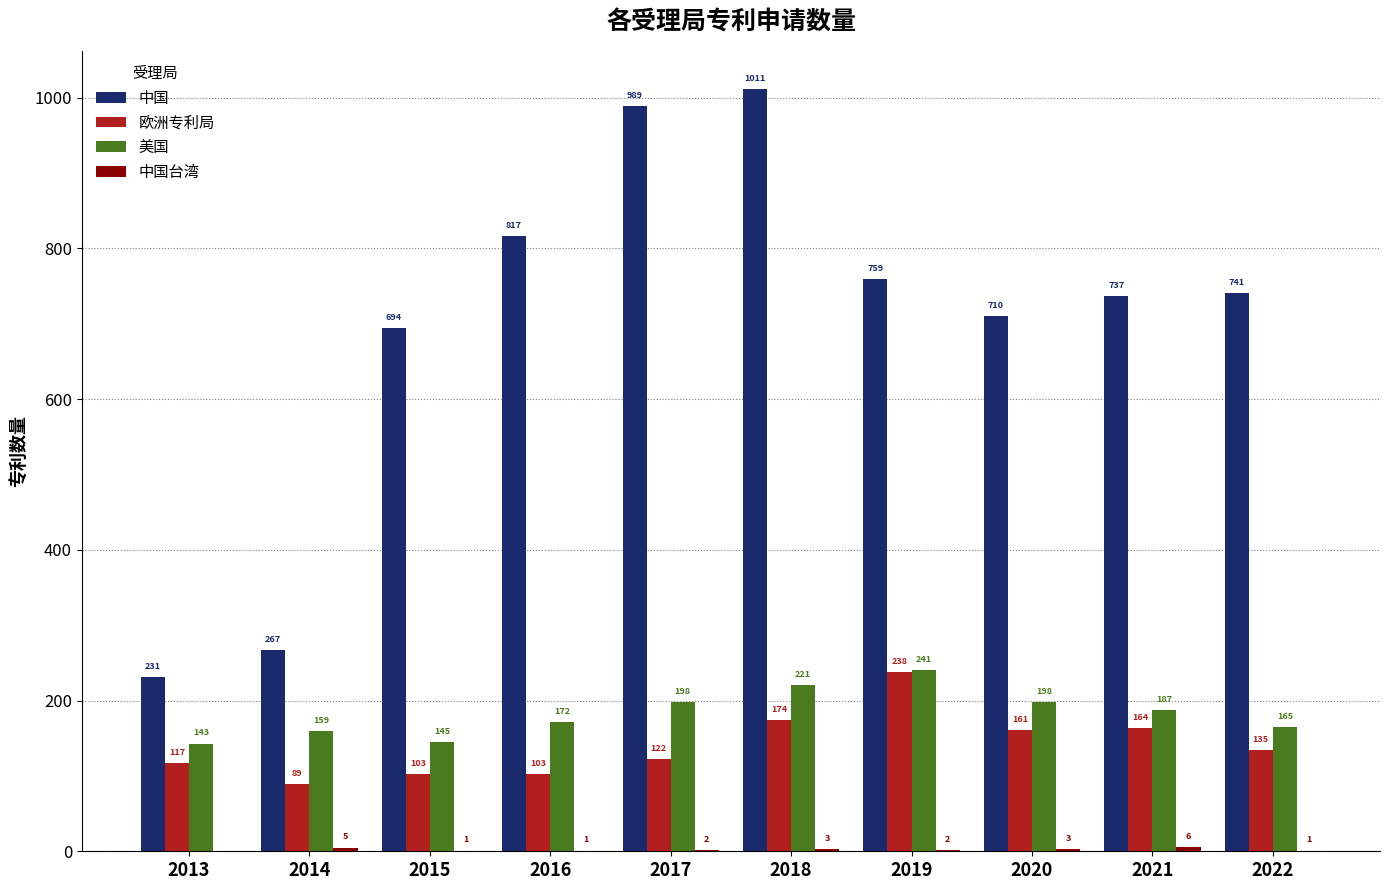

How many distinct data groups are displayed?

4